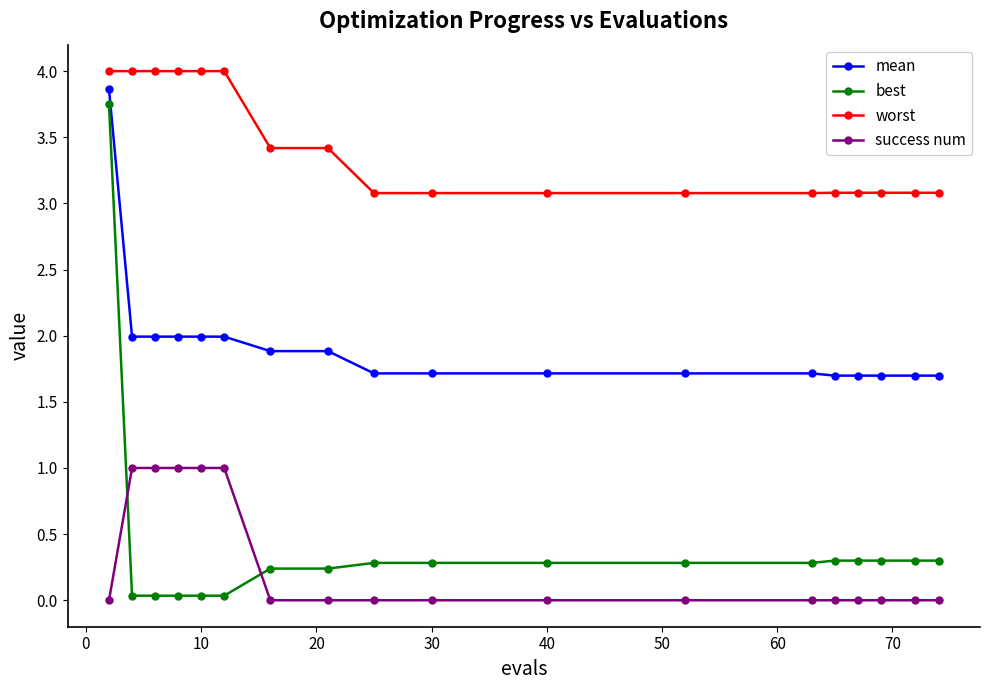

What is the difference between the maximum and second lowest values in the mean series?

2.2